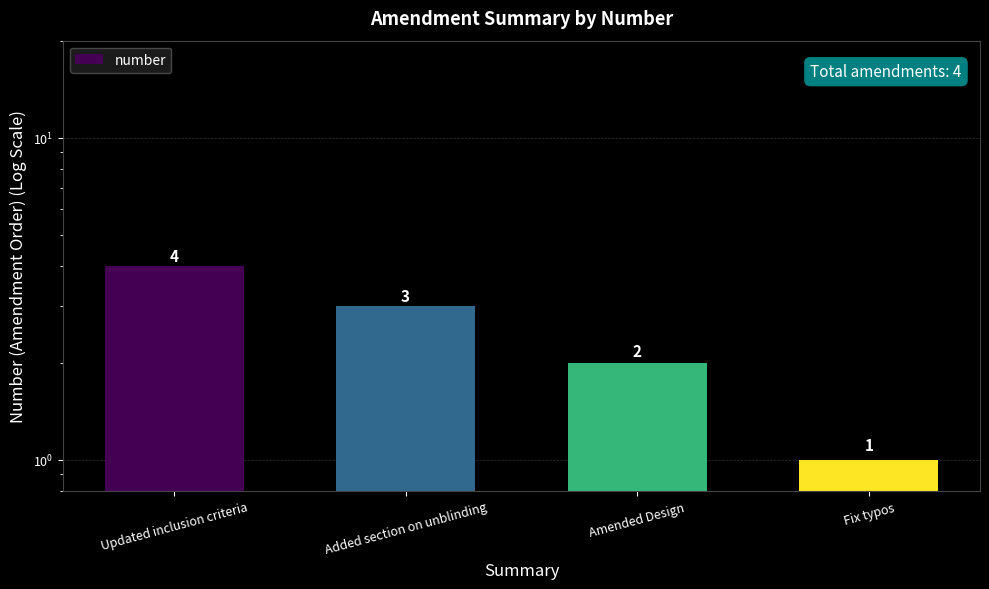

What is the maximum value shown in the chart?

4